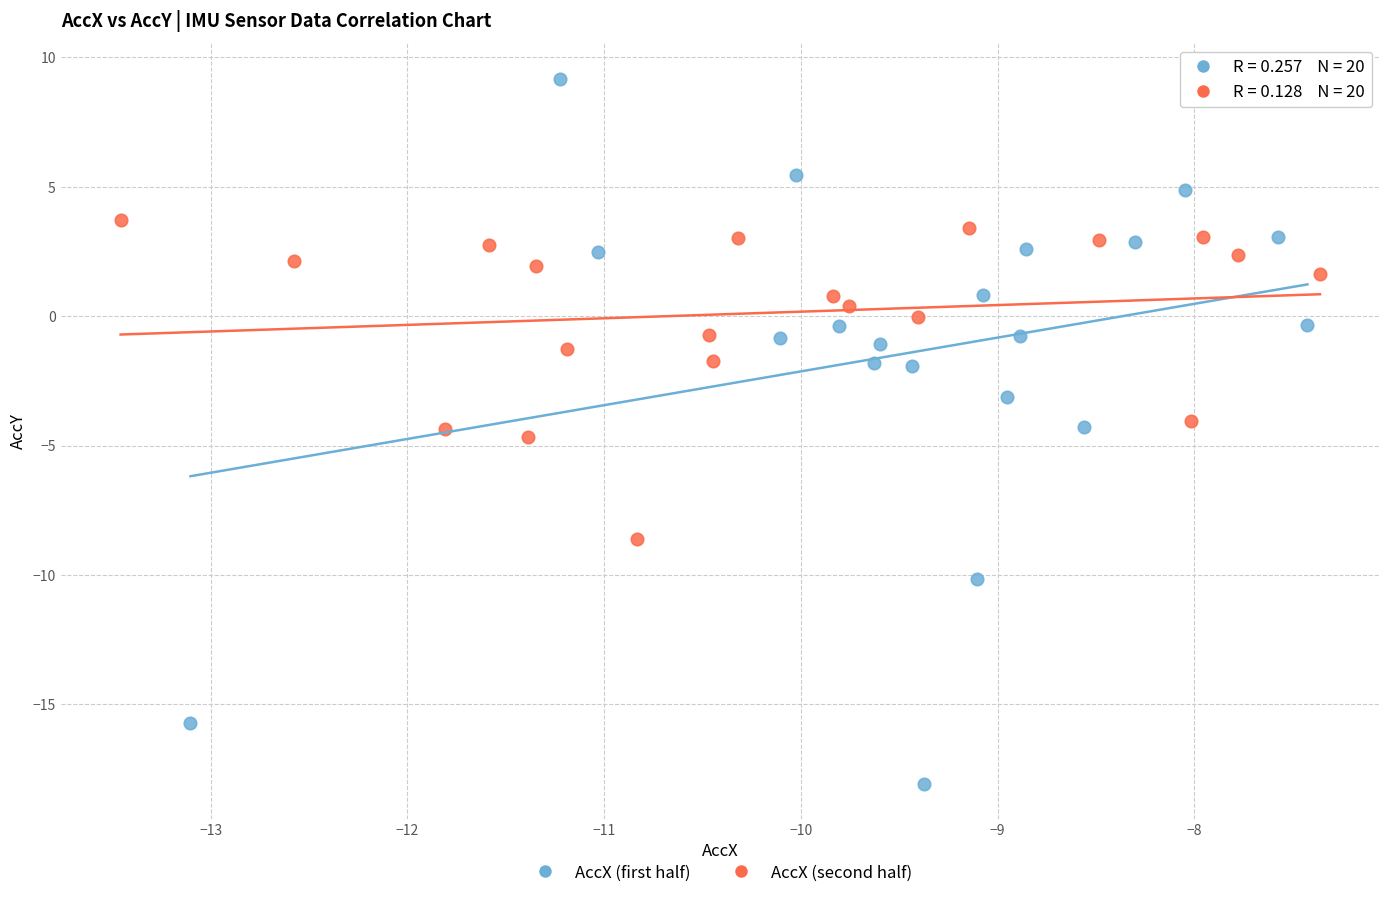

Which series has the widest spread of Y values?

AccX (first half)